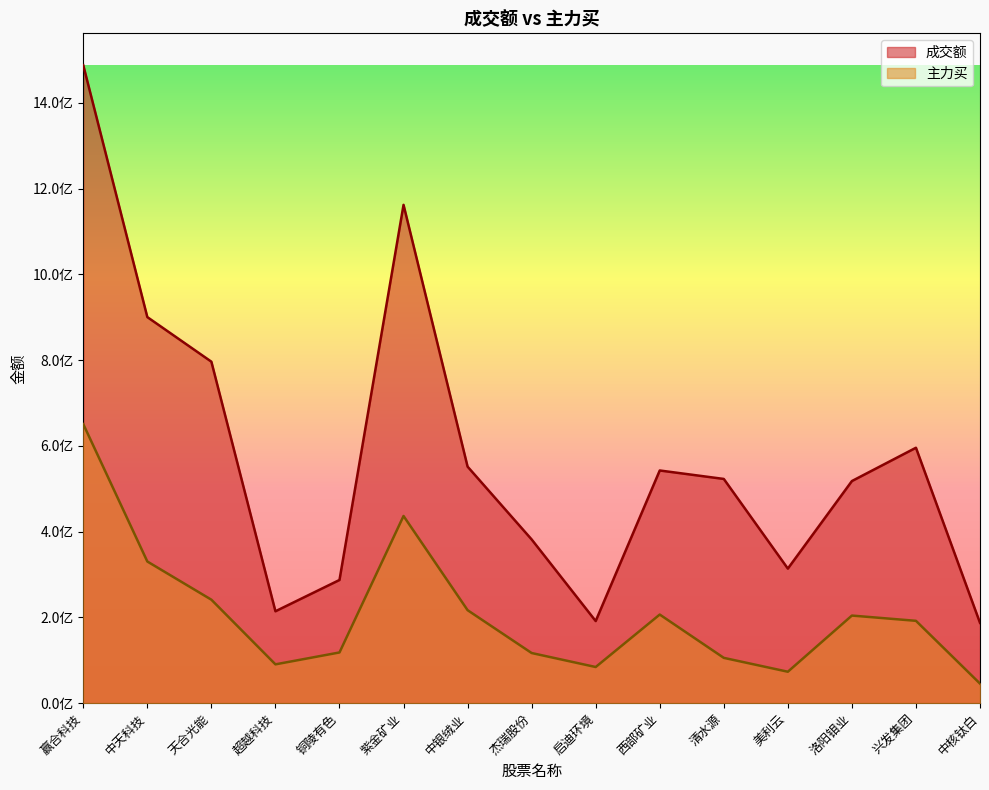

What is the difference between the 成交额 values at 启迪环境 and 西部矿业?

351095664